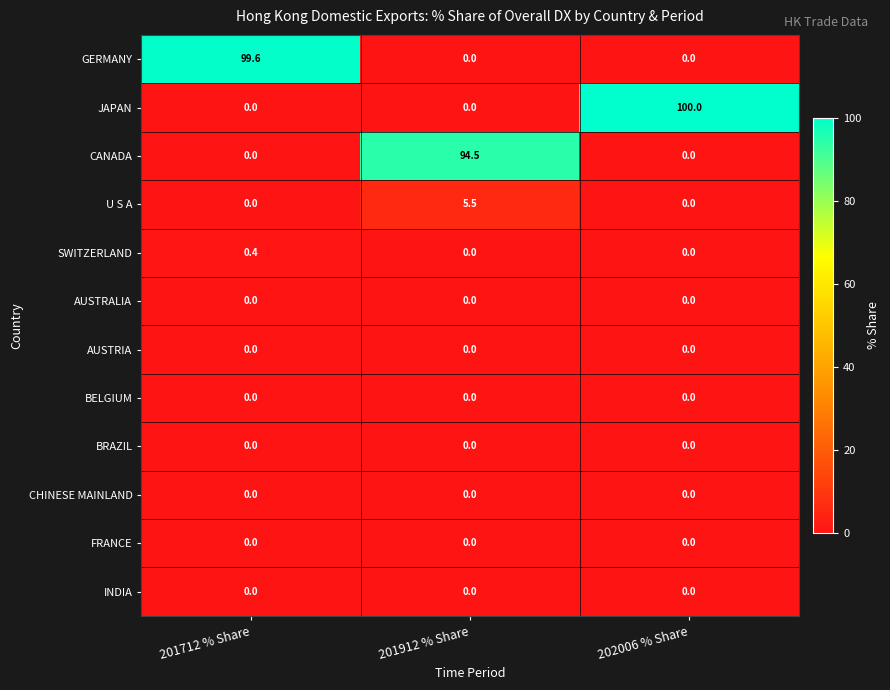

True or false: GERMANY has a value of 99.6 at 201712 % Share.

True